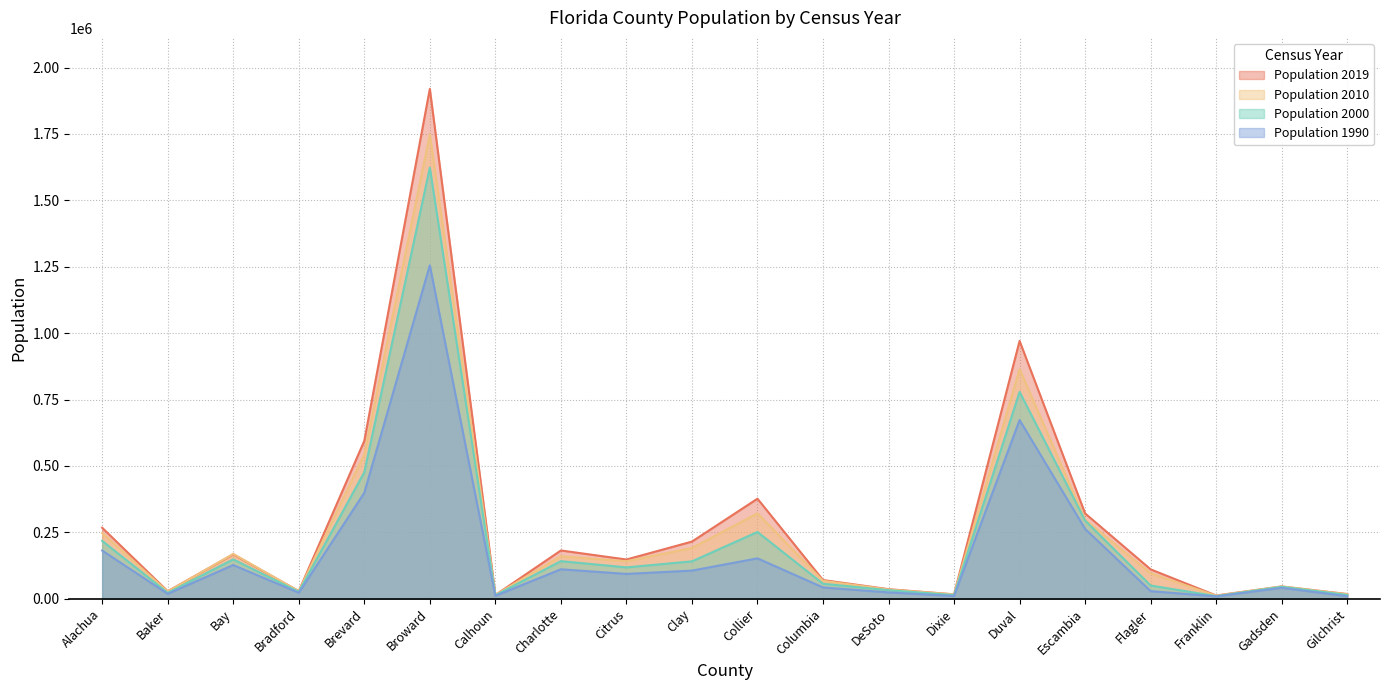

The Population 2010 series shows 1748066 at Broward. True or false?

True